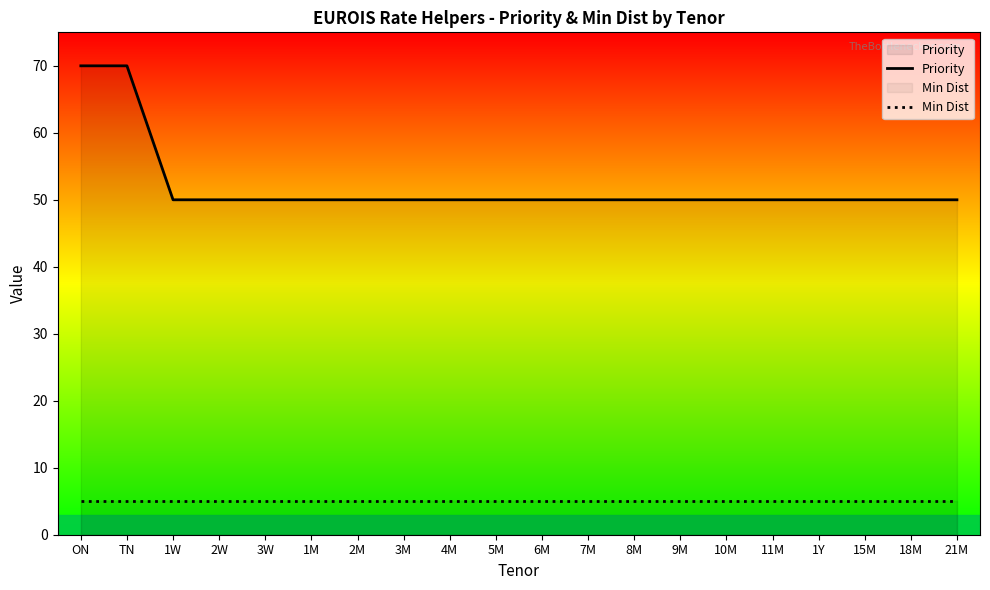

Reading left to right, list all the values displayed in this chart.

Priority: ON=70	TN=70	1W=50	2W=50	3W=50	1M=50	2M=50	3M=50	4M=50	5M=50	6M=50	7M=50	8M=50	9M=50	10M=50	11M=50	1Y=50	15M=50	18M=50	21M=50
Min Dist: ON=5	TN=5	1W=5	2W=5	3W=5	1M=5	2M=5	3M=5	4M=5	5M=5	6M=5	7M=5	8M=5	9M=5	10M=5	11M=5	1Y=5	15M=5	18M=5	21M=5